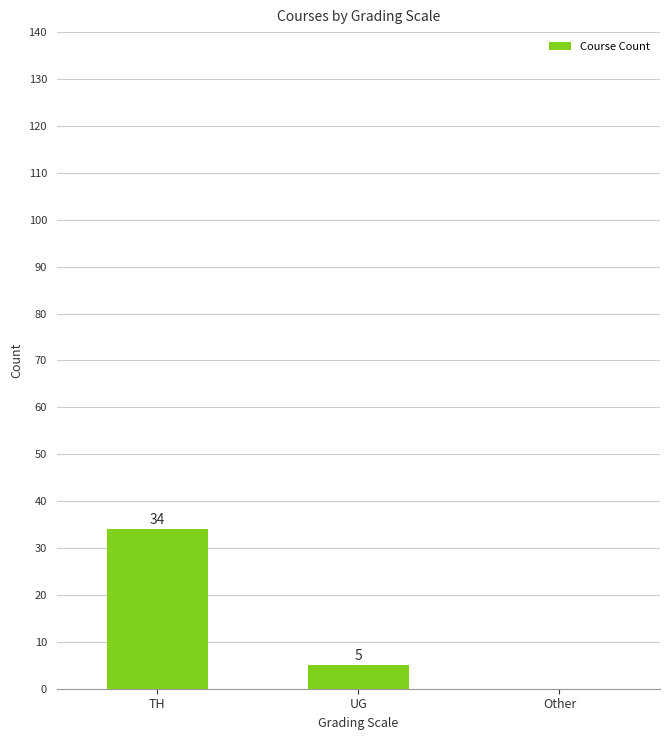

How many distinct data groups are displayed?

1